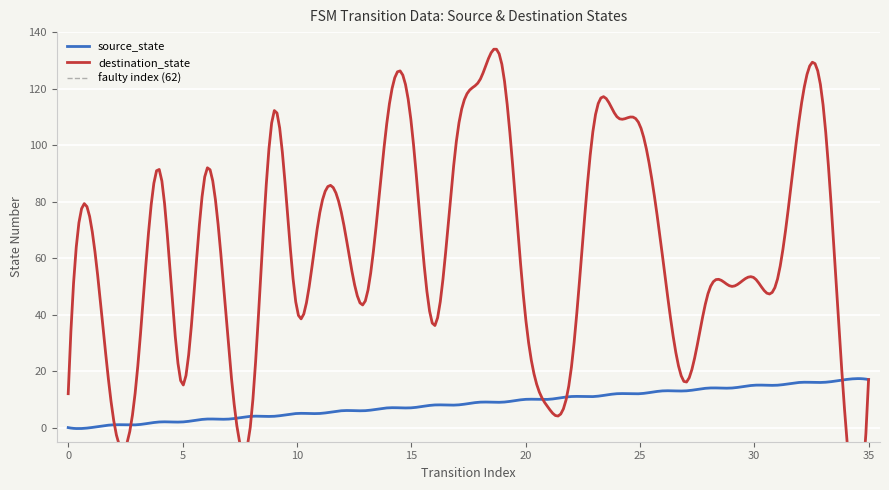

Between 5 and 17, which series saw the biggest shift?

destination_state